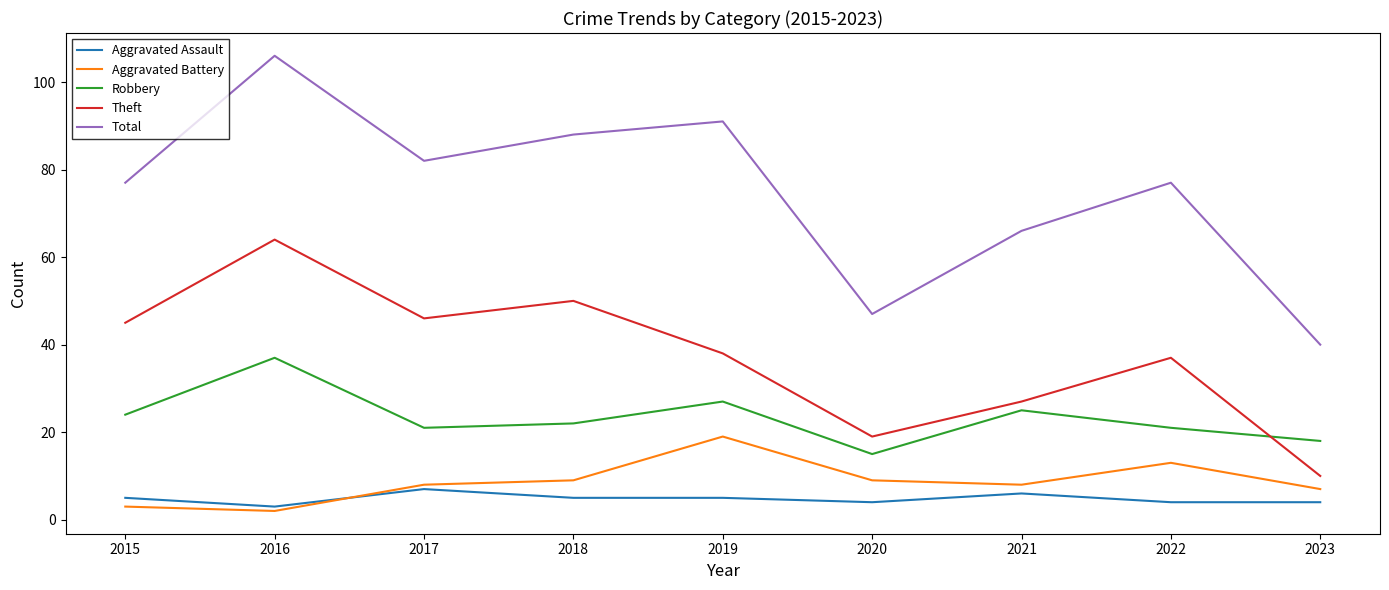

What is the lowest value of the Robbery series?

15